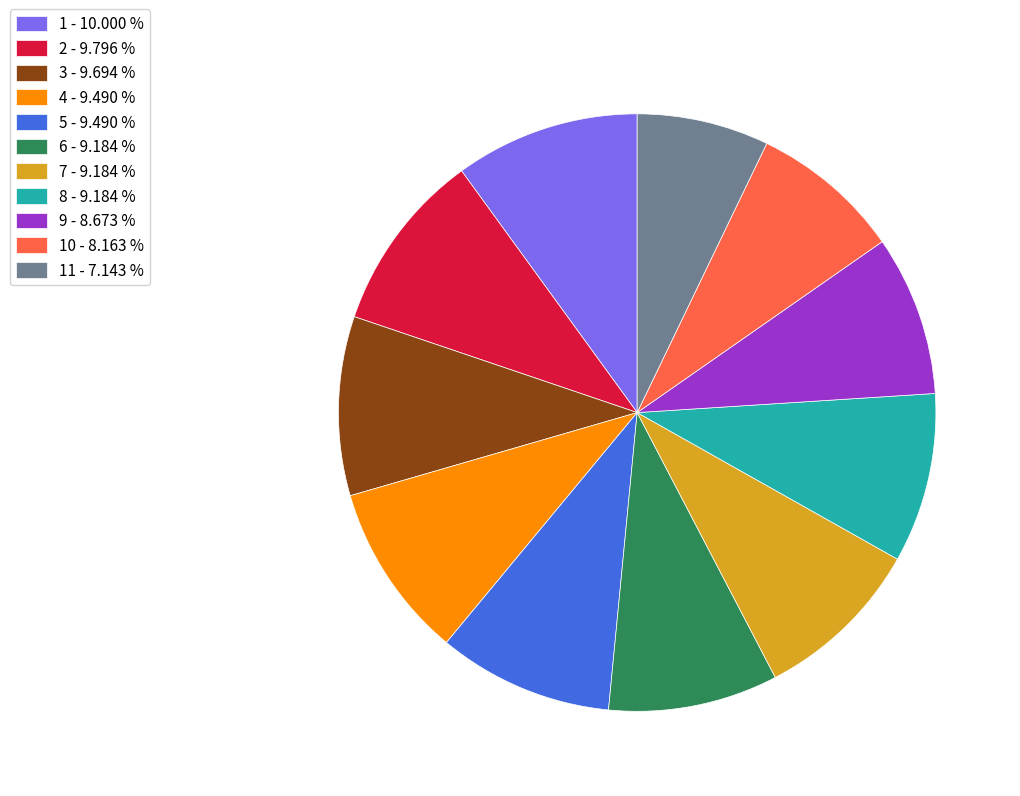

How many segments does this pie chart have?

11